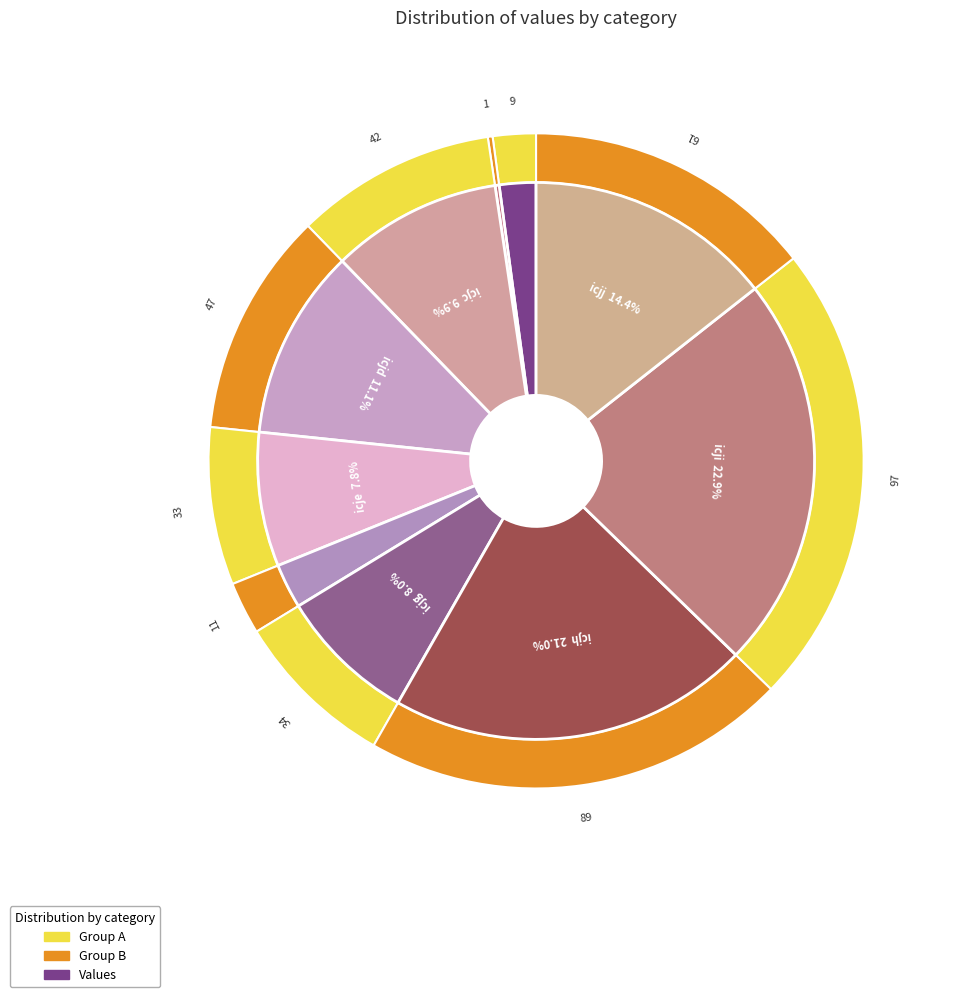

What is the ratio of the value at icjd to the value at icjc?

1.1